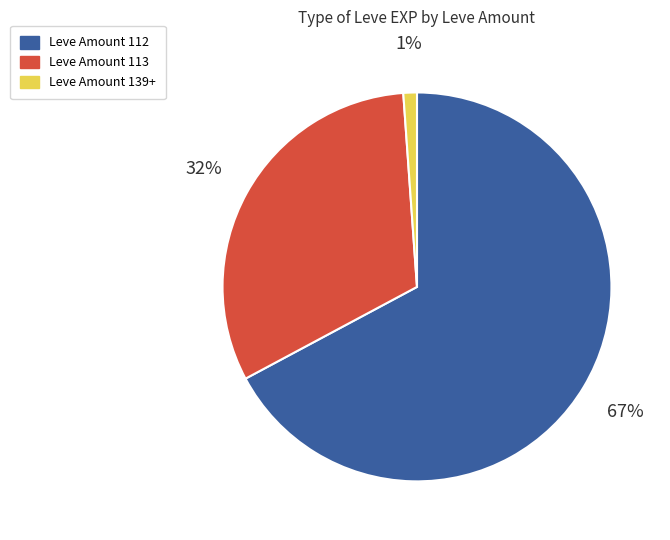

How many segments does this pie chart have?

3